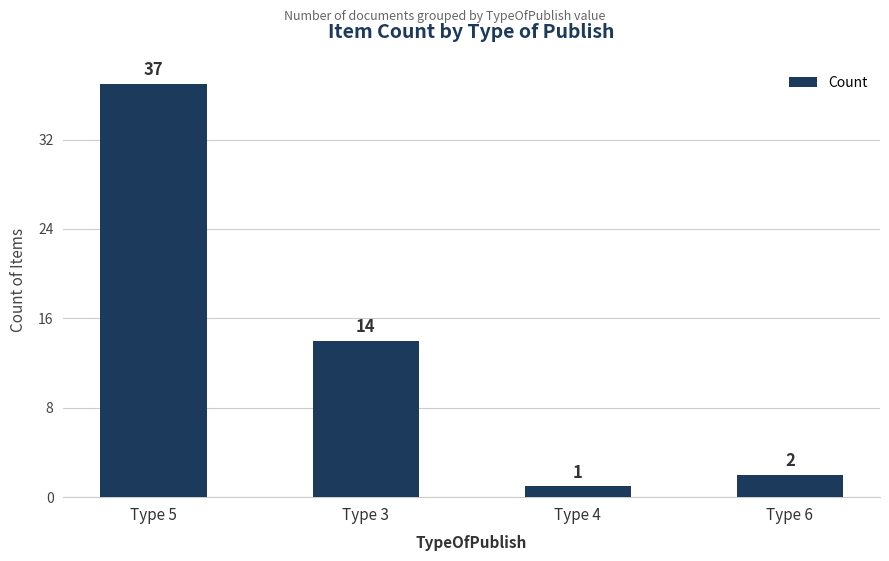

Approximately how many times larger is the value at Type 3 compared to Type 5?

0.4